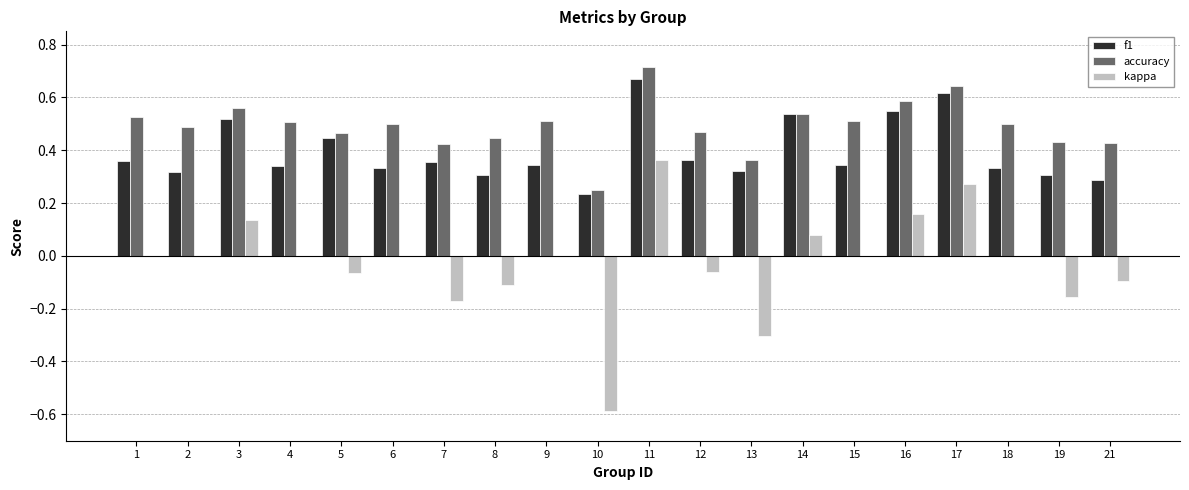

What are all the series names shown in the legend?

f1, accuracy, kappa